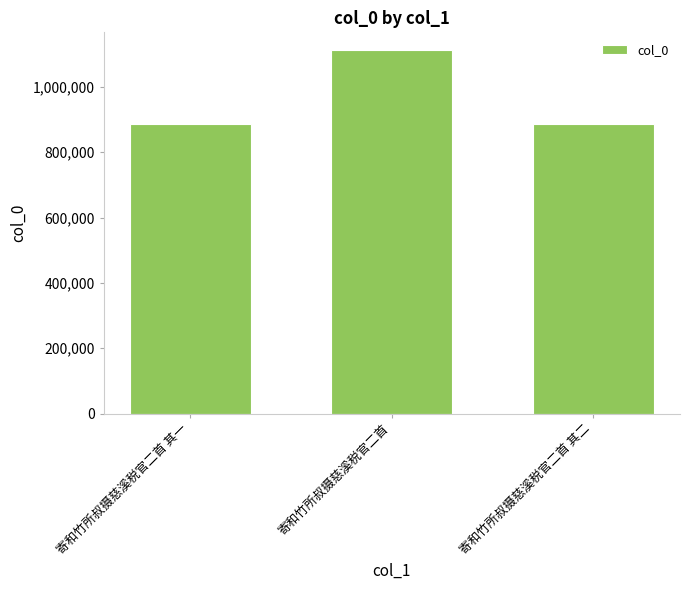

What is the sum of the values at 寄和竹所叔摄慈溪税官二首 and 寄和竹所叔摄慈溪税官二首 其二?

1998271